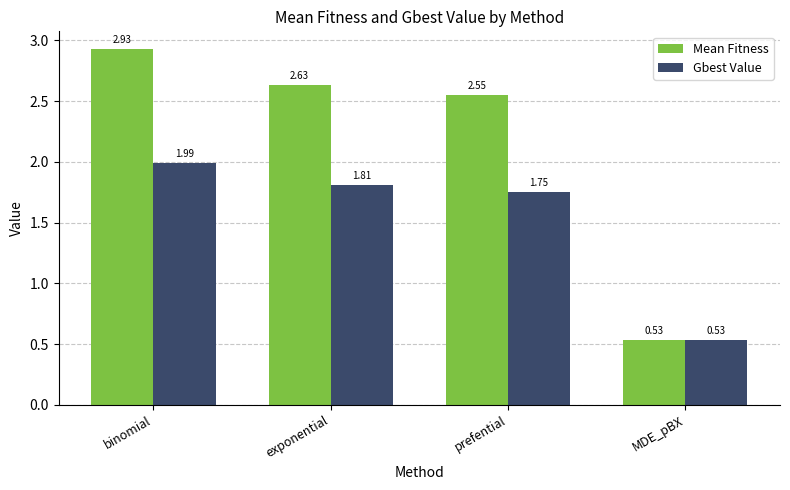

What position from the left is exponential?

2